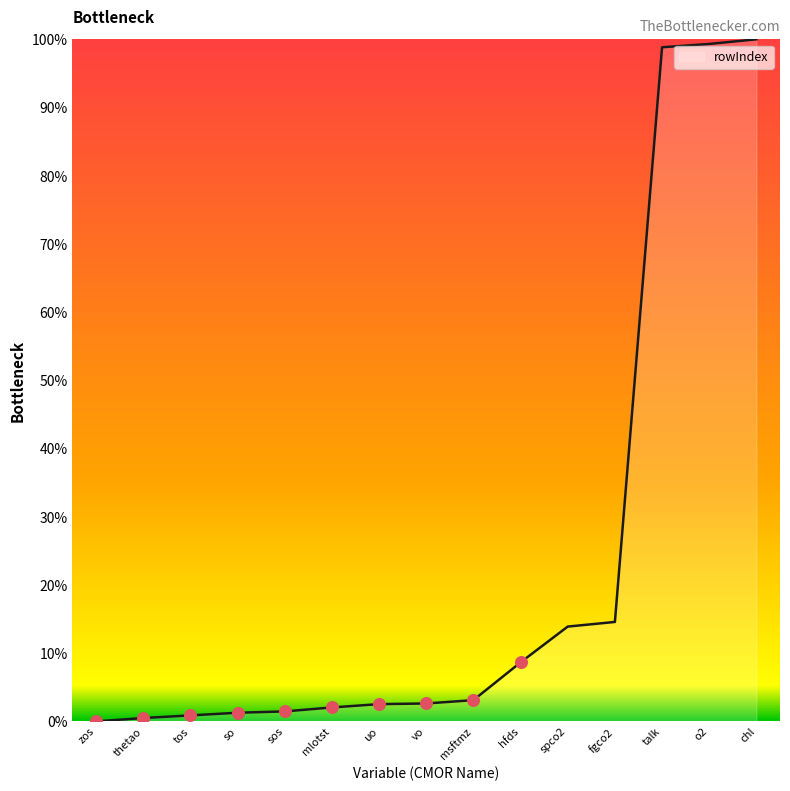

What is the change in value from thetao to talk?

+98.3